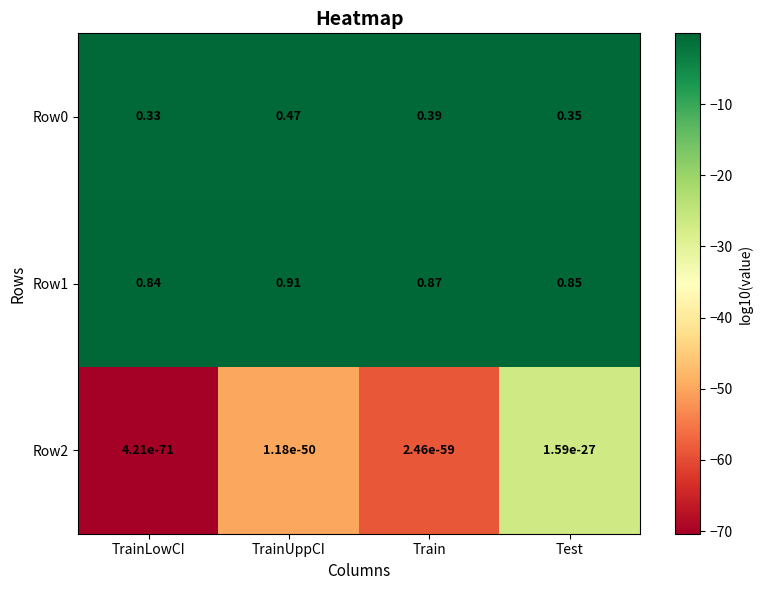

What is the total value across all series at Train?

1.3